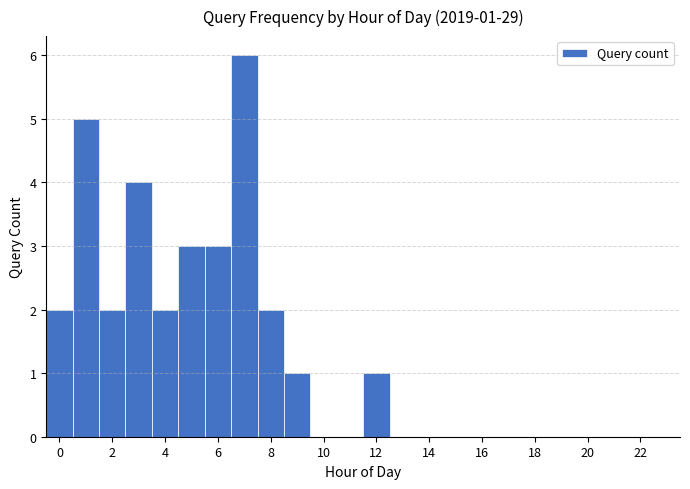

Over which range of the x-axis is the bar tallest?

6.5 to 7.5